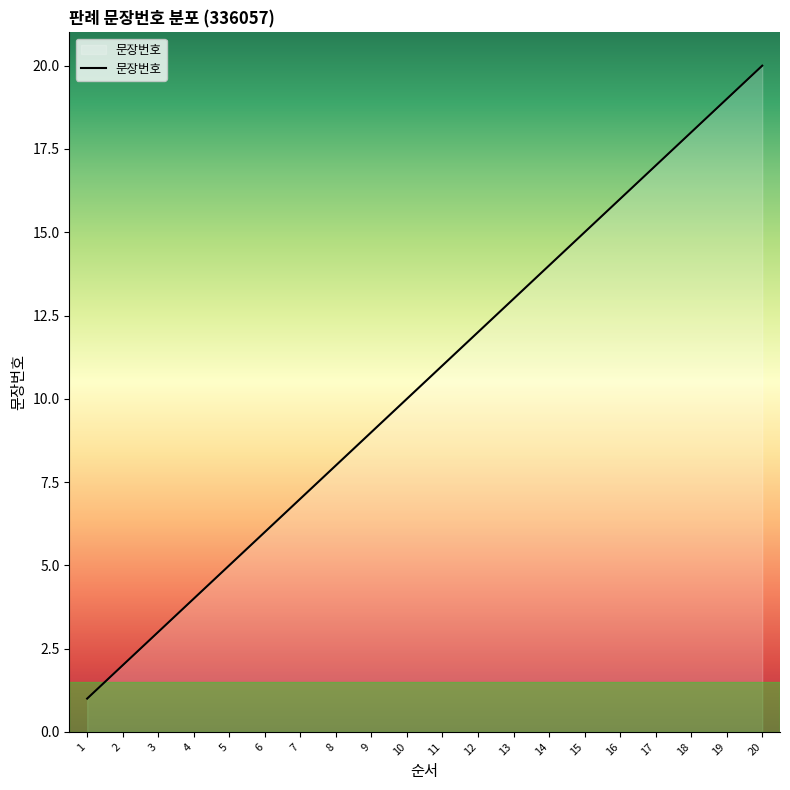

What is the ratio of the value at 2 to the value at 3?

0.7